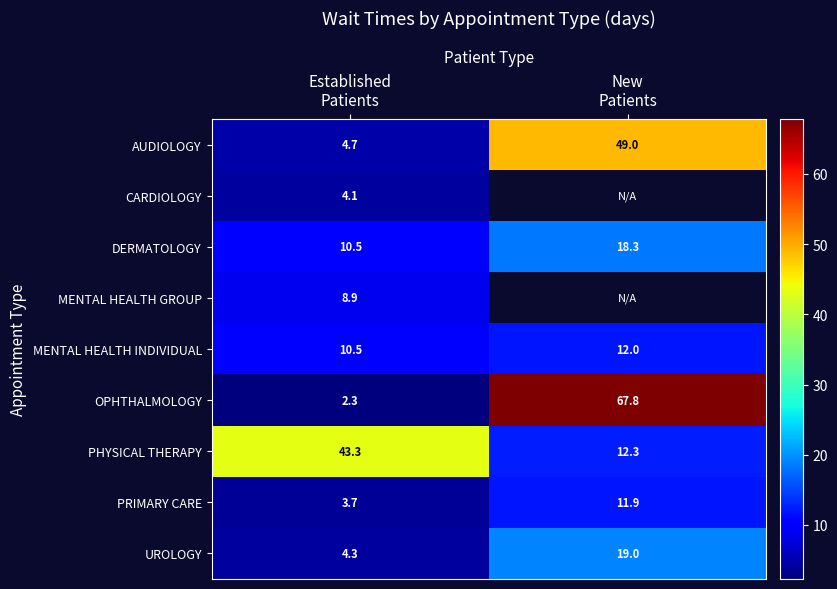

What is the sum of all DERMATOLOGY values?

28.8